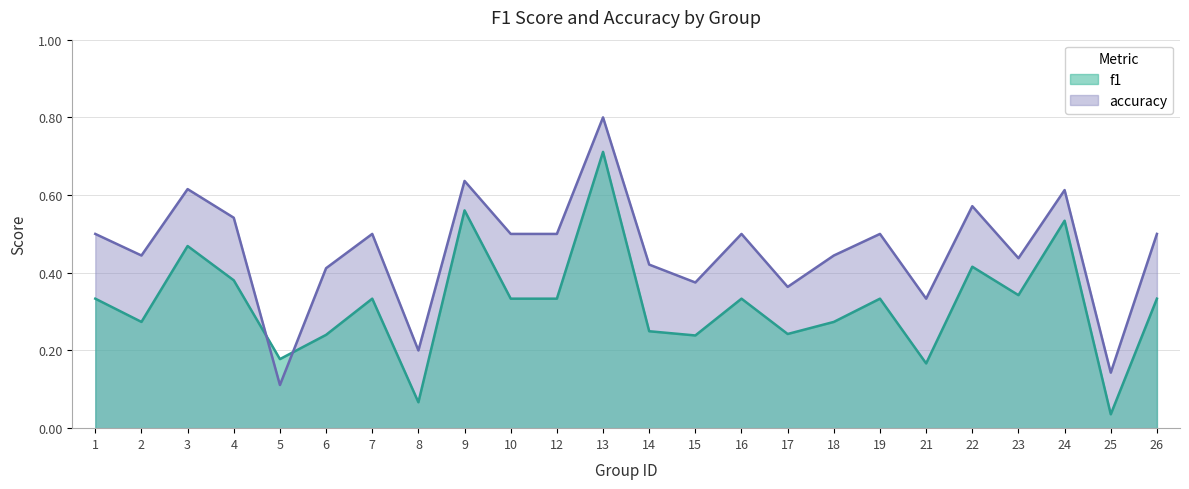

Which category has the lowest value across all series?

25